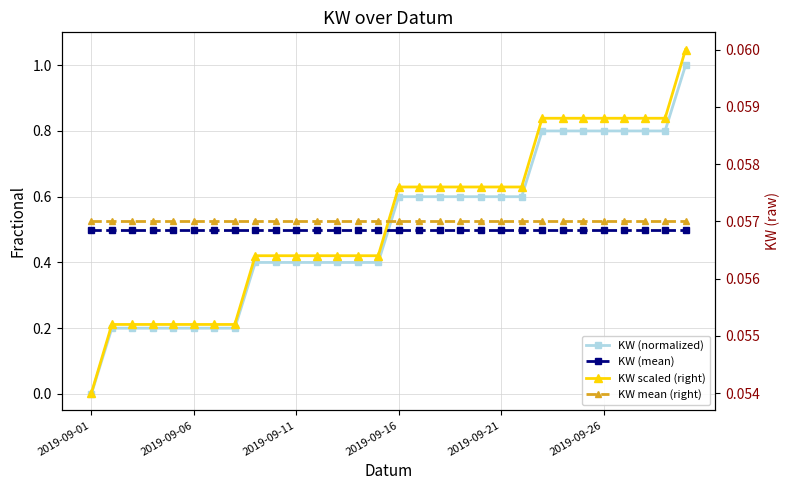

Where is KW scaled (right) nearest to the value 0?

2019-09-01